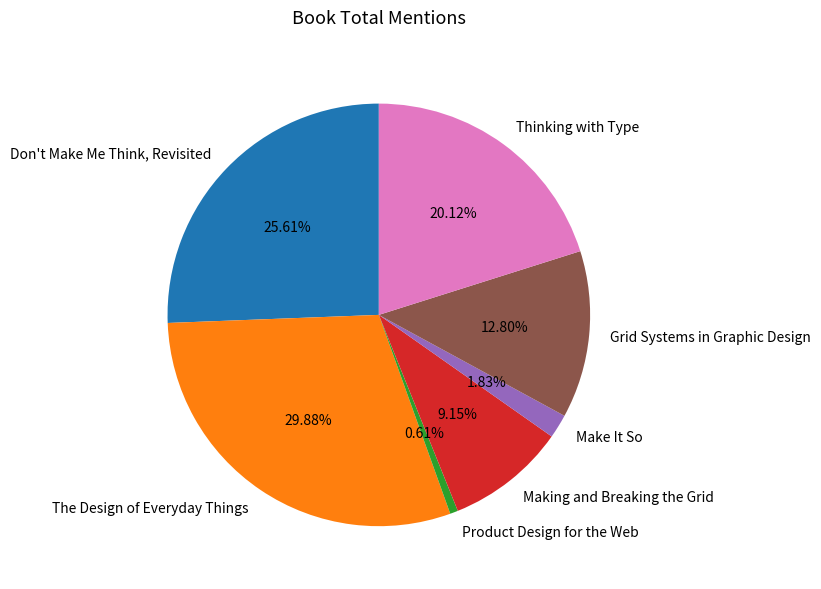

What is the smallest slice in the pie chart?

Product Design for the Web